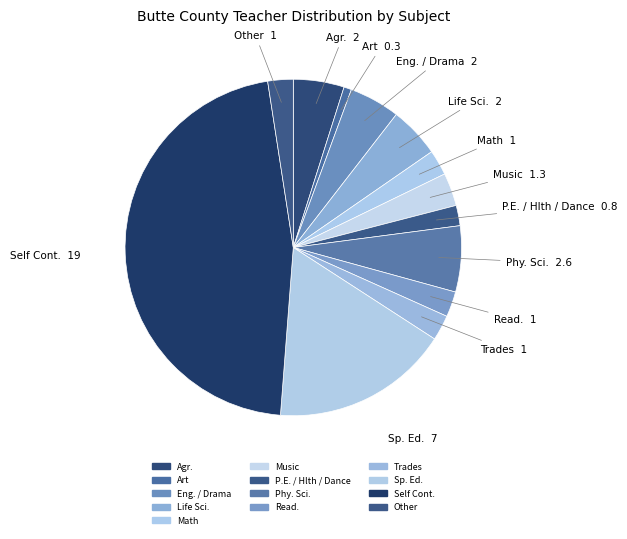

Count the number of slices in the pie.

13